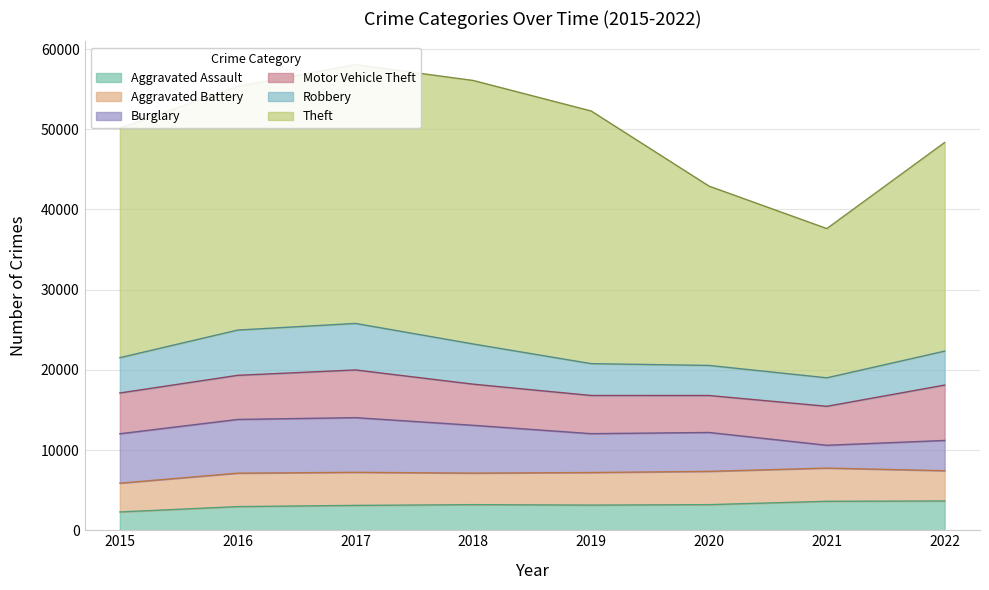

What is the minimum value shown in the chart?

2282